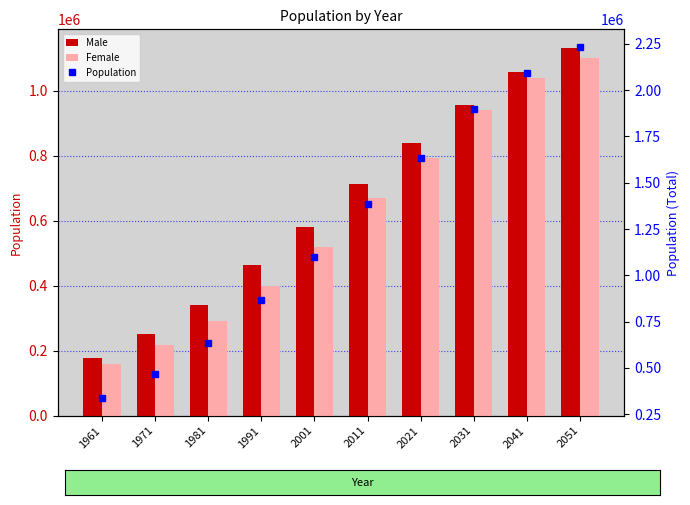

Reading left to right, what are all the values shown in this chart?

Male: 1961=177680	1971=251231	1981=339322	1991=465004	2001=579941	2011=713912	2021=839837	2031=956820	2041=1056801	2051=1132451
Female: 1961=158878	1971=216280	1981=292517	1991=399554	2001=518027	2011=669815	2021=792743	2031=942050	2041=1037933	2051=1101236
Population: 1961=336558	1971=467511	1981=631839	1991=864558	2001=1097968	2011=1383727	2021=1632580	2031=1898870	2041=2094734	2051=2233687